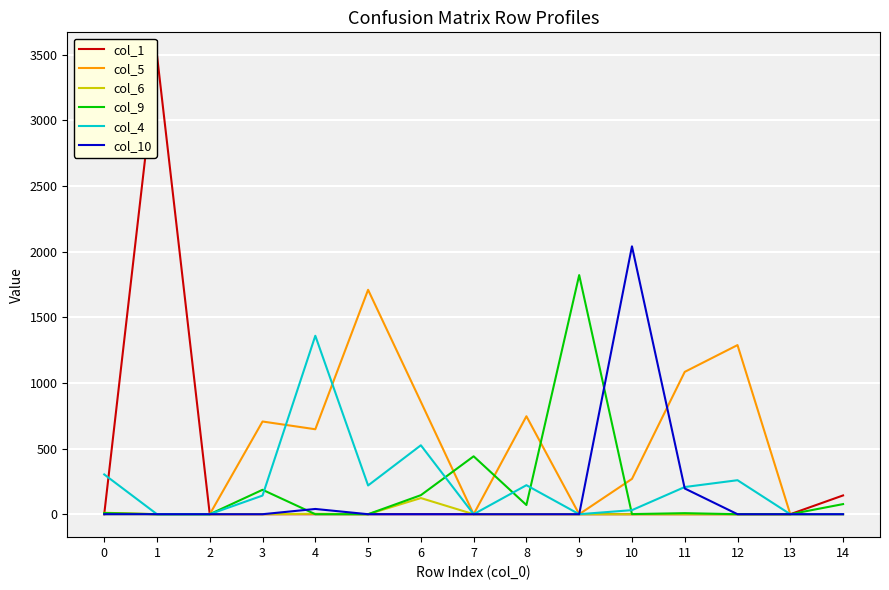

After their last crossing, which series has the higher values: col_1 or col_4?

col_1